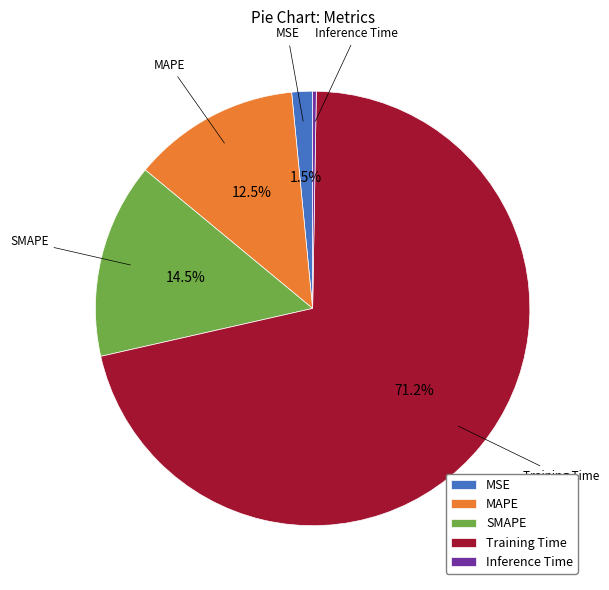

What is the majority slice?

Training Time